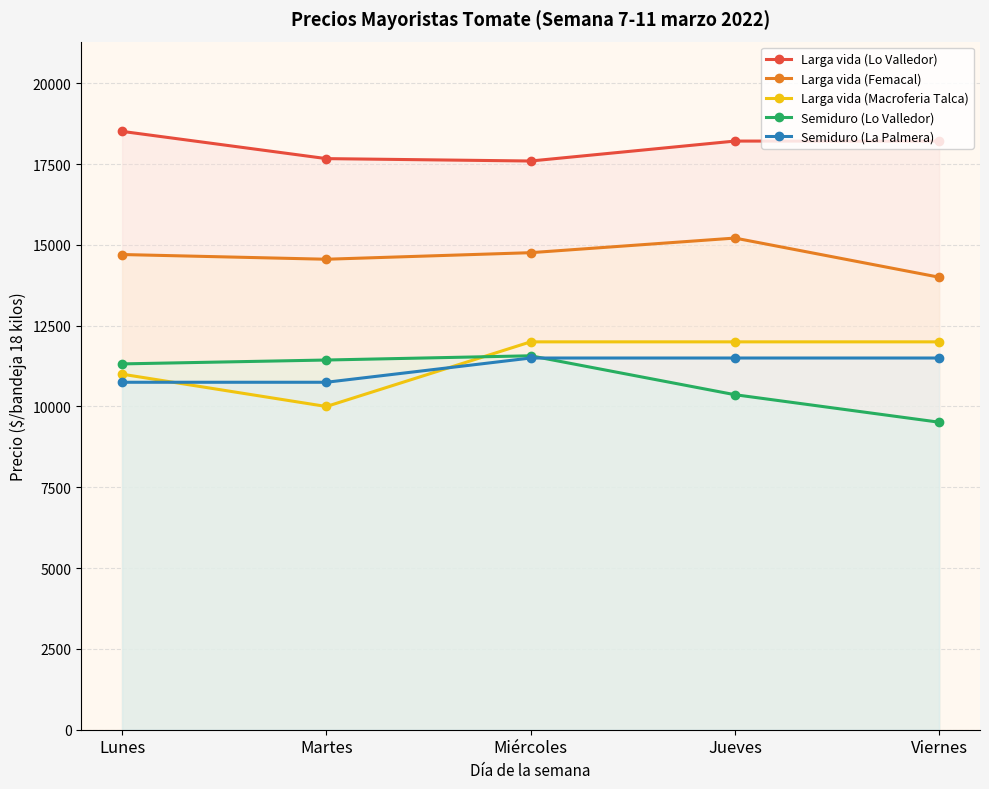

The Semiduro (La Palmera) series shows 16921 at Martes. True or false?

False